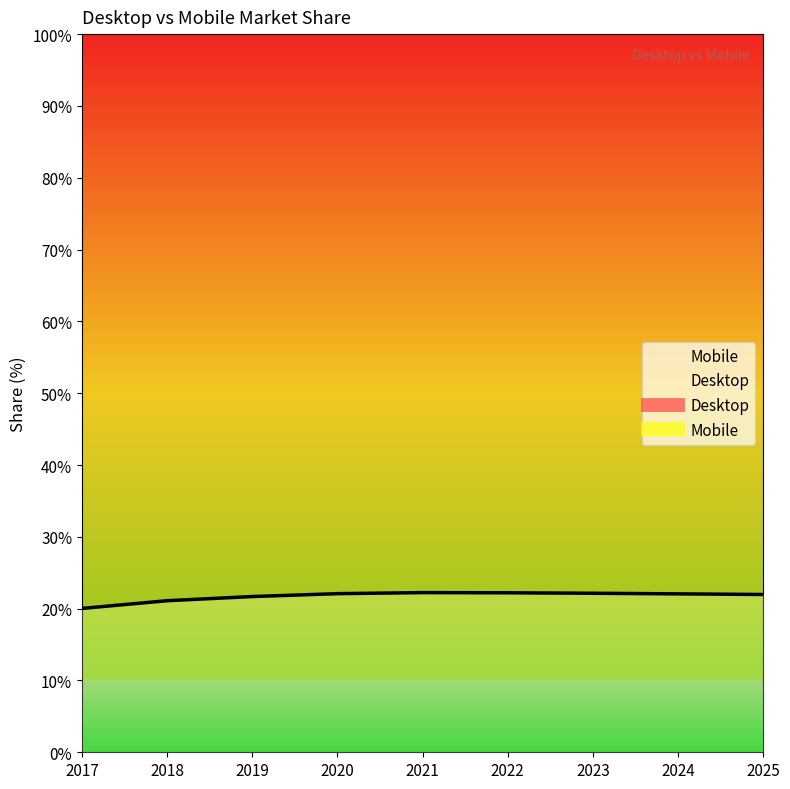

The value at 2024 is 36.0. True or false?

False